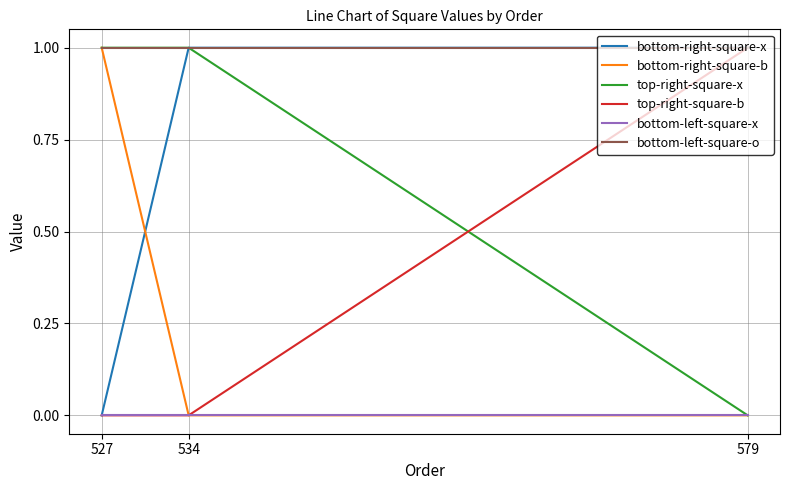

What is the total value across all series at 579?

3